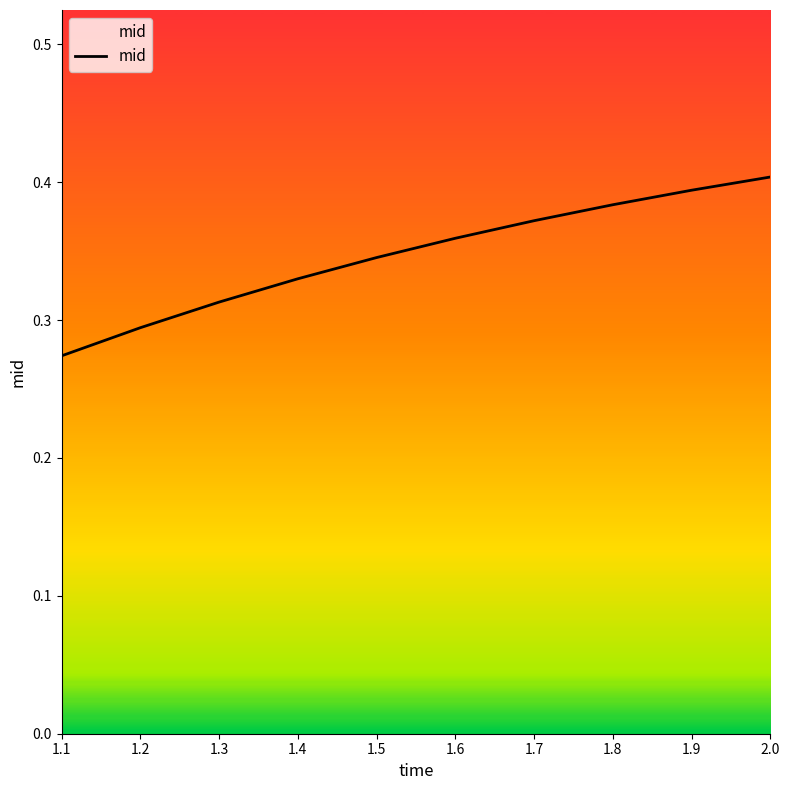

Does the chart have visible grid lines?

No